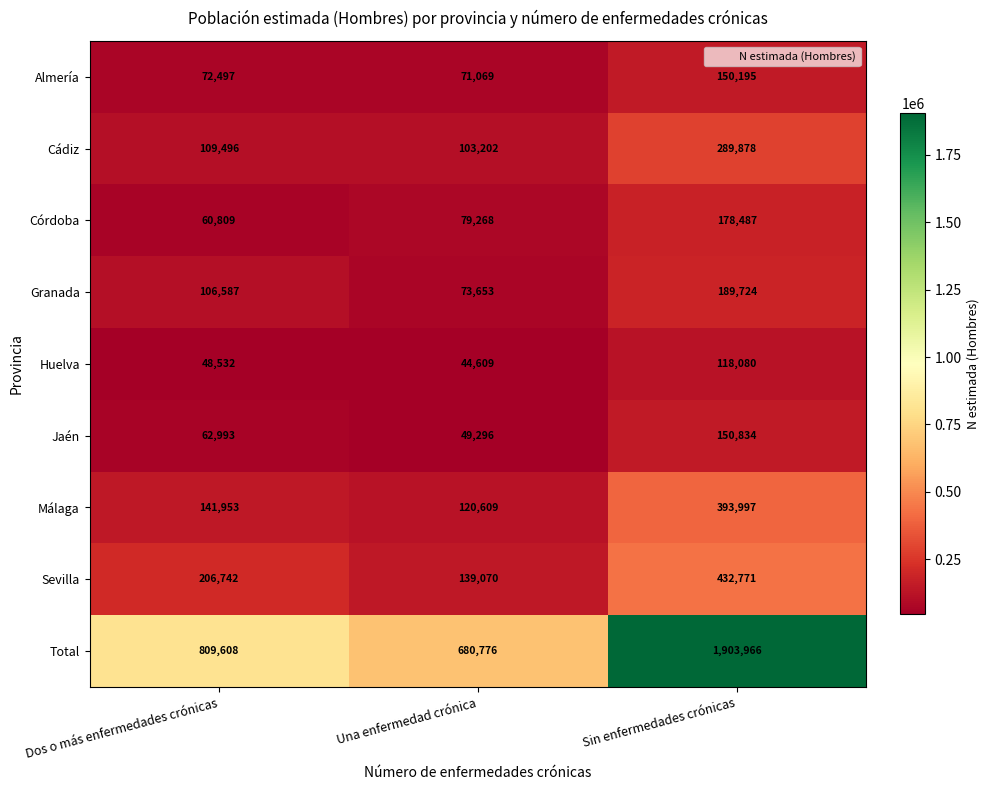

List the series in order of their peak value, lowest first.

Huelva, Almería, Jaén, Córdoba, Granada, Cádiz, Málaga, Sevilla, Total